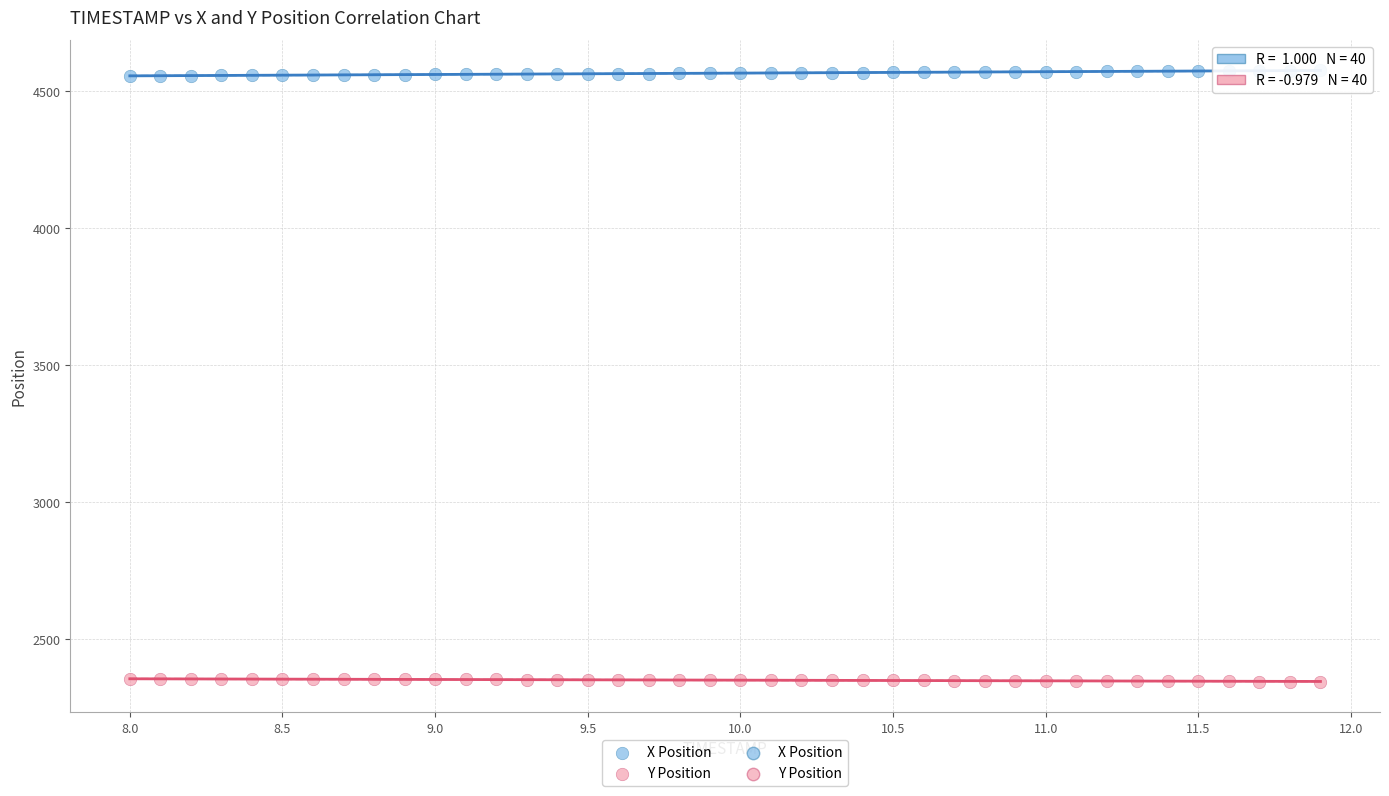

Across all data points, what is the range of X values (max minus min)?

3.9